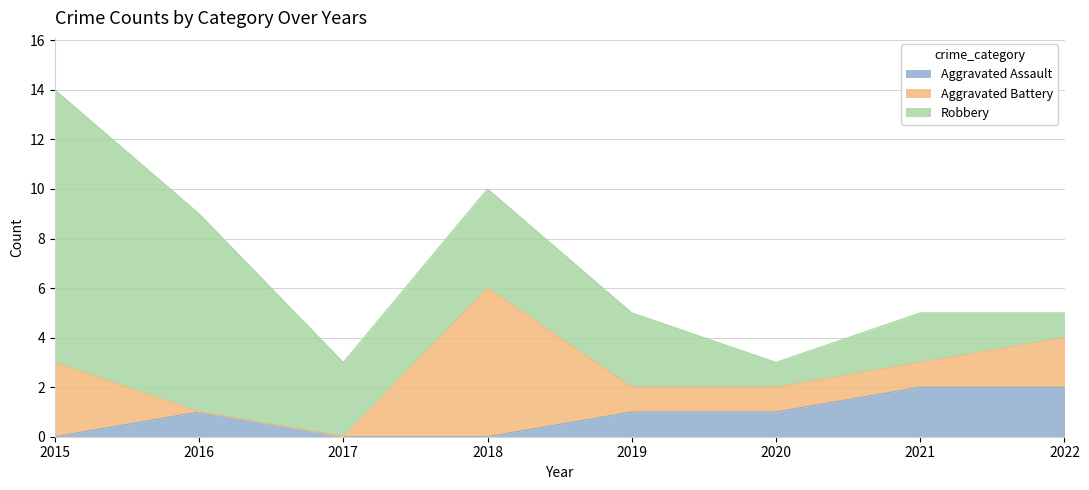

Reading right to left, list all the values displayed in this chart.

Aggravated Assault: 2022=2	2021=2	2020=1	2019=1	2018=0	2017=0	2016=1	2015=0
Aggravated Battery: 2022=2	2021=1	2020=1	2019=1	2018=6	2017=0	2016=0	2015=3
Robbery: 2022=1	2021=2	2020=1	2019=3	2018=4	2017=3	2016=8	2015=11